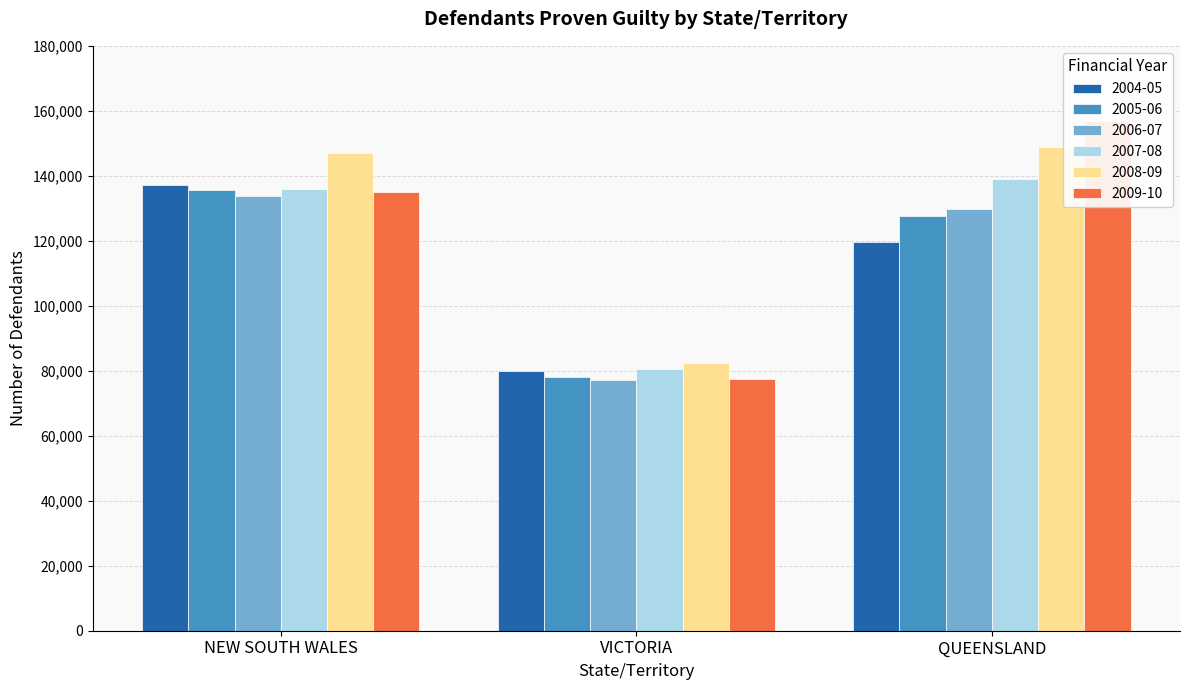

Reading left to right, what are all the values shown in this chart?

2004-05: NEW SOUTH WALES=137054	VICTORIA=79921	QUEENSLAND=119579
2005-06: NEW SOUTH WALES=135495	VICTORIA=78152	QUEENSLAND=127501
2006-07: NEW SOUTH WALES=133686	VICTORIA=77179	QUEENSLAND=129796
2007-08: NEW SOUTH WALES=135862	VICTORIA=80410	QUEENSLAND=139169
2008-09: NEW SOUTH WALES=146952	VICTORIA=82524	QUEENSLAND=148738
2009-10: NEW SOUTH WALES=135140	VICTORIA=77579	QUEENSLAND=156768